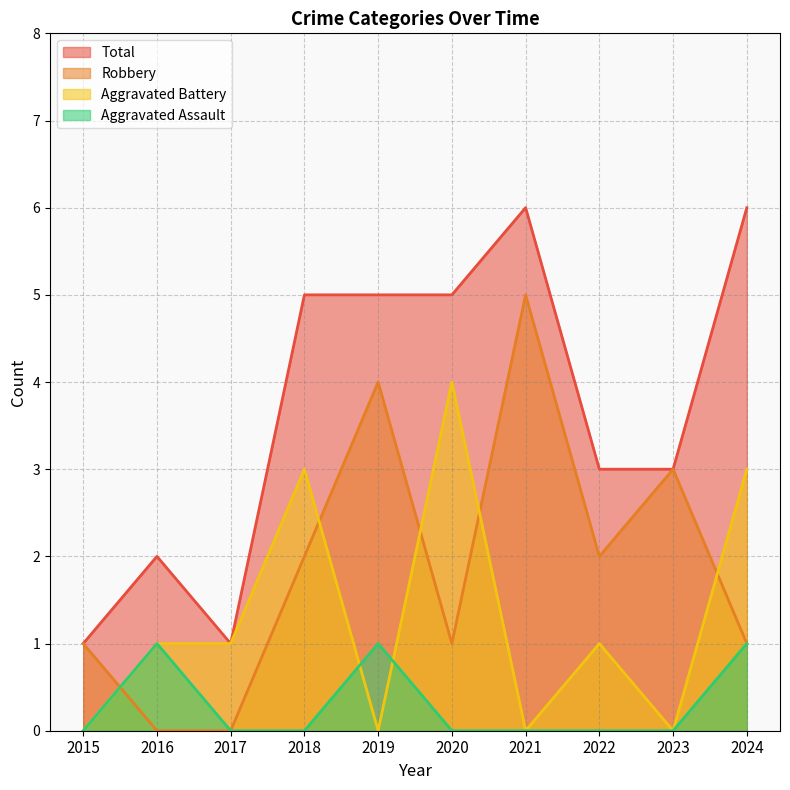

What is the value of the Robbery point at the 4th from the left?

2